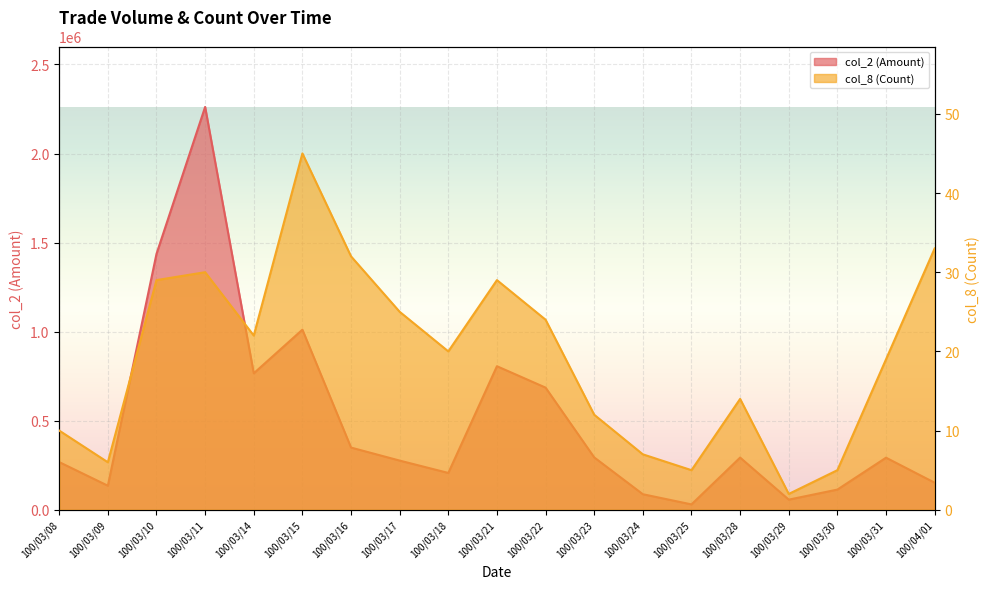

How many interior local peaks does the col_8 (Count) series have?

4